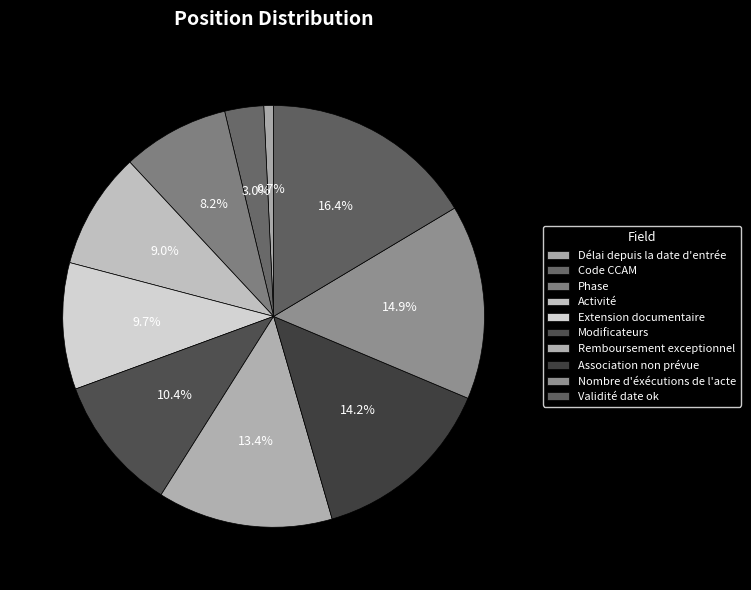

Between Phase and Délai depuis la date d'entrée, which is larger?

Phase